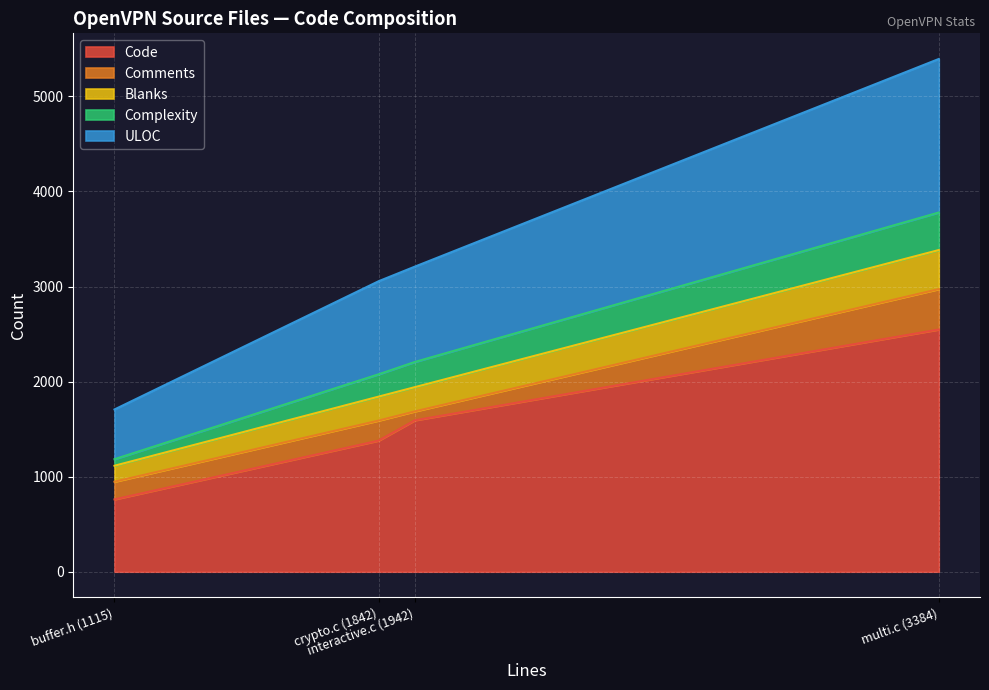

Rank the categories by Code value from highest to lowest.

multi.c (3384), interactive.c (1942), crypto.c (1842), buffer.h (1115)